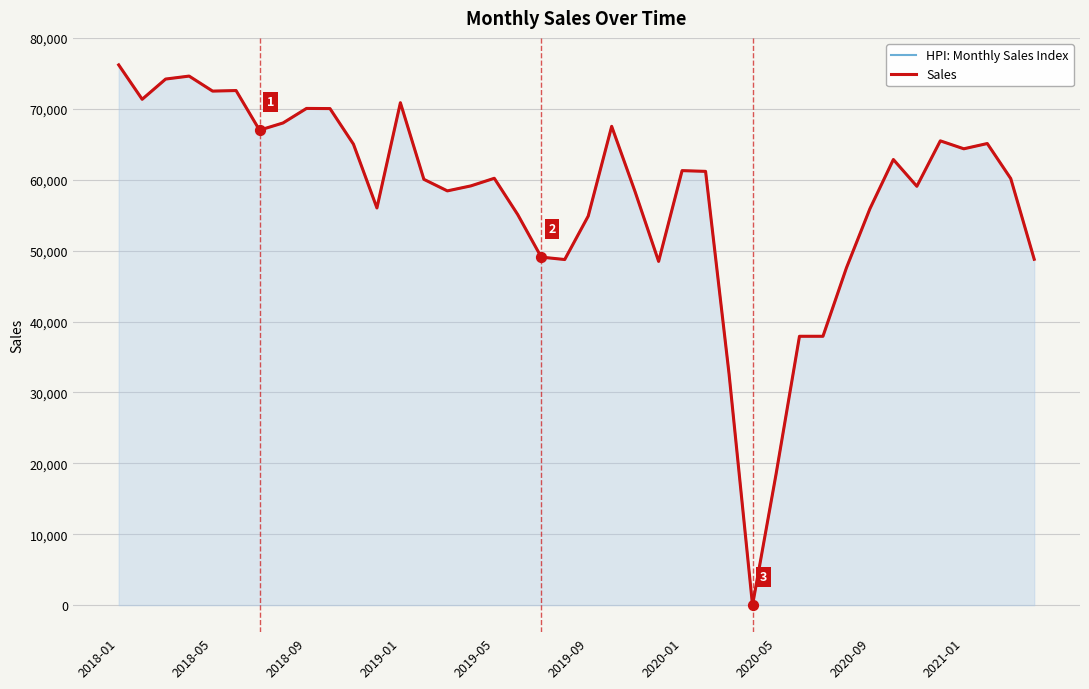

Which series has the largest total across all categories?

HPI: Monthly Sales Index